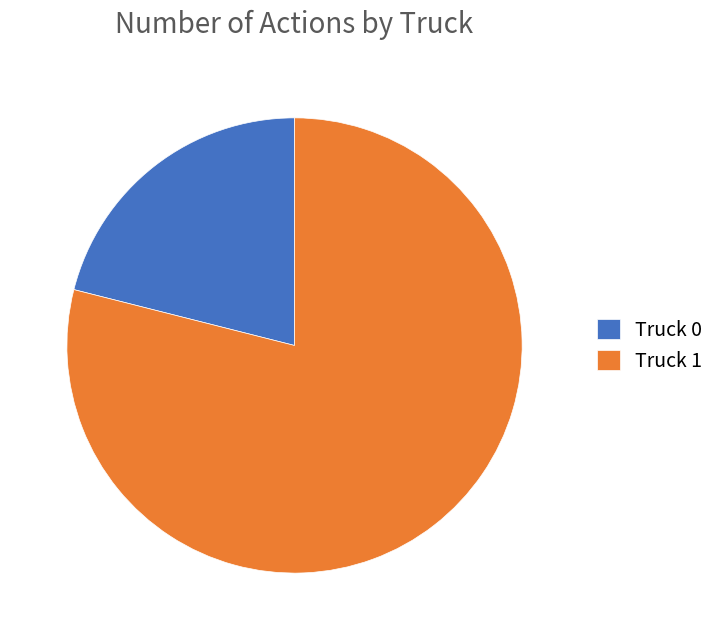

Combined, do Truck 1 and Truck 0 account for over 50%?

Yes